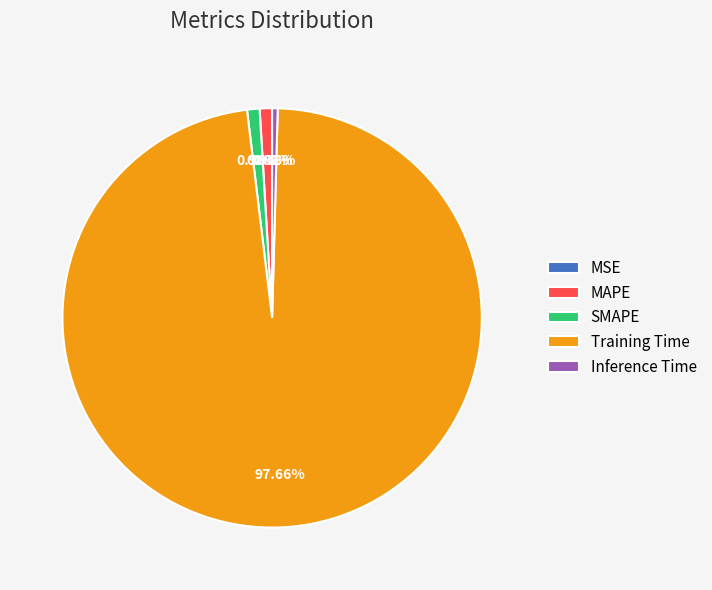

Do MAPE and Inference Time together represent more than half of the pie?

No